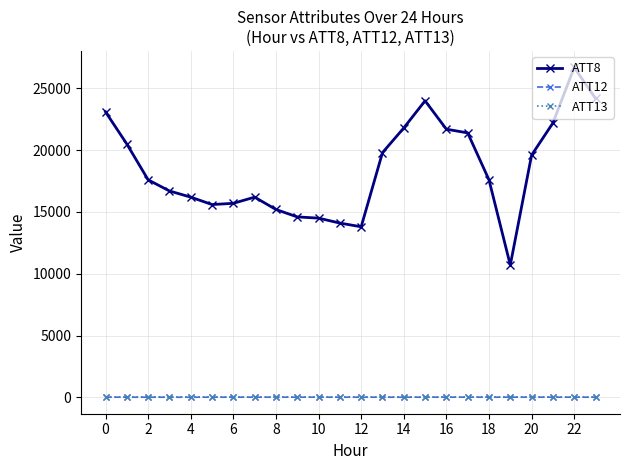

Which series has the largest range (max minus min)?

ATT8